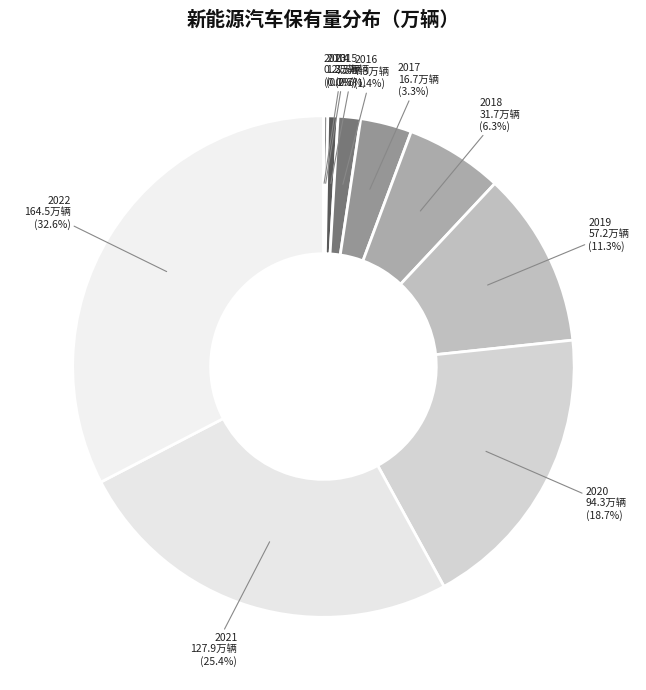

Which slice is the largest?

2022